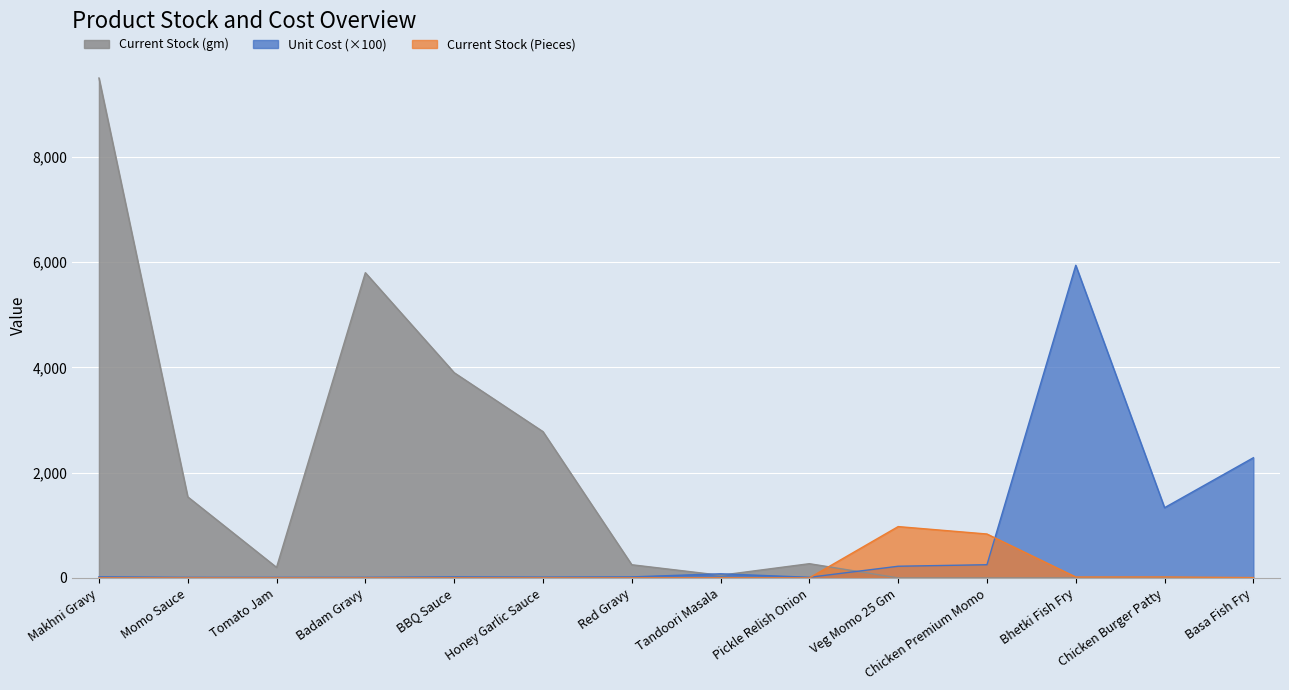

How many data points does each series have?

14